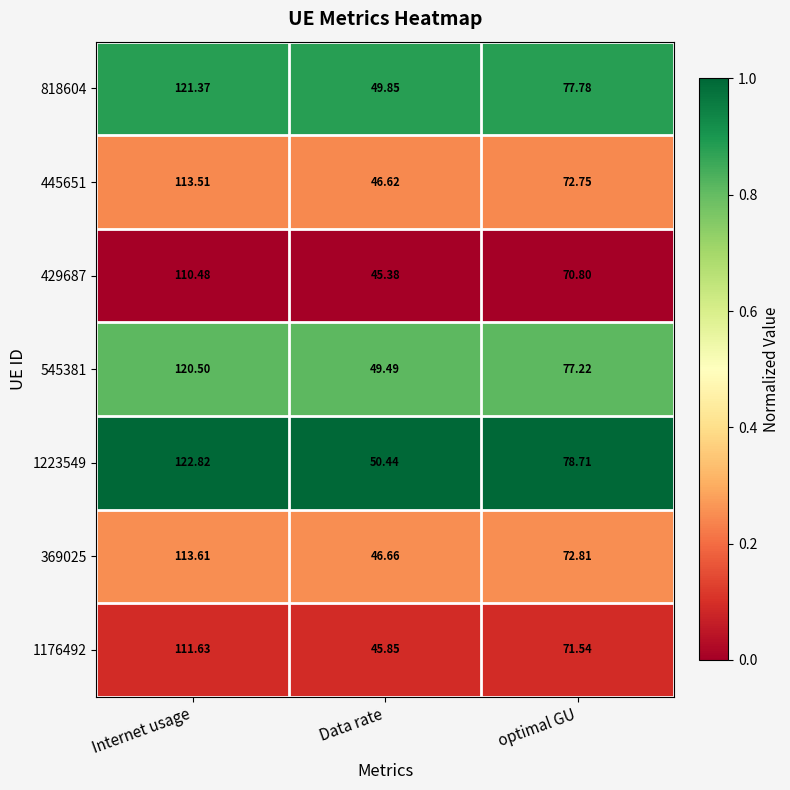

At which category is the sum across all series the highest?

Internet usage